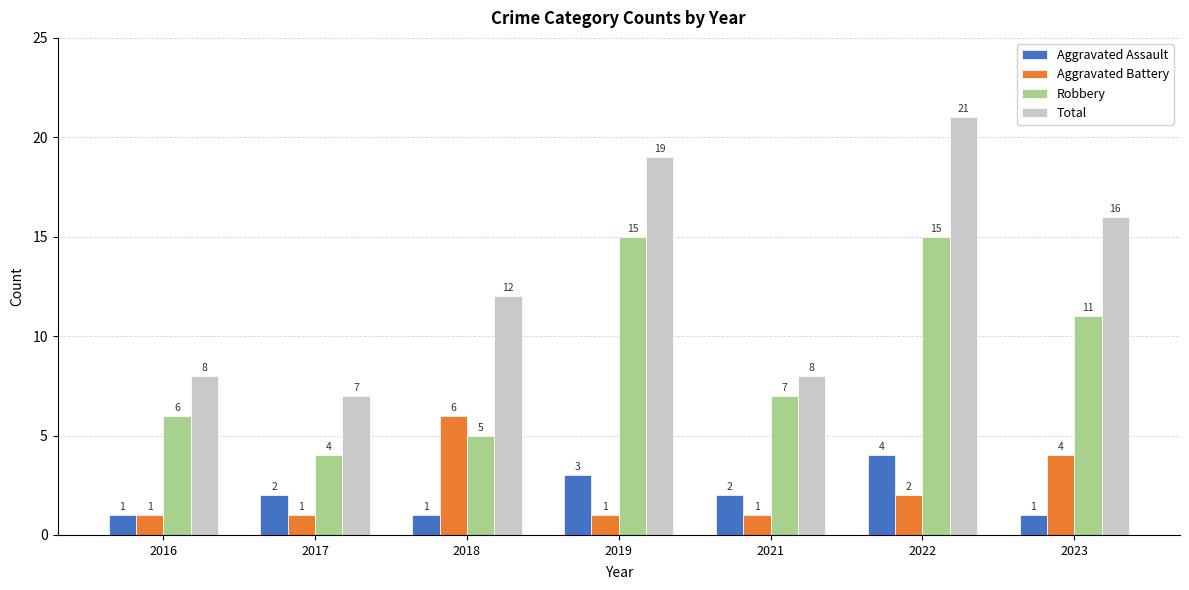

Reading left to right, list all the values displayed in this chart.

Aggravated Assault: 2016=1	2017=2	2018=1	2019=3	2021=2	2022=4	2023=1
Aggravated Battery: 2016=1	2017=1	2018=6	2019=1	2021=1	2022=2	2023=4
Robbery: 2016=6	2017=4	2018=5	2019=15	2021=7	2022=15	2023=11
Total: 2016=8	2017=7	2018=12	2019=19	2021=8	2022=21	2023=16